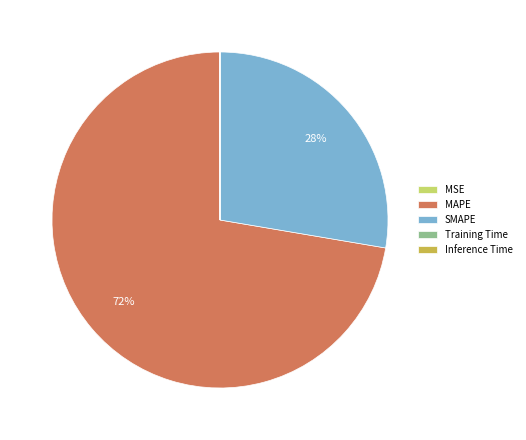

What percentage is the MAPE slice, to the nearest percent?

72%